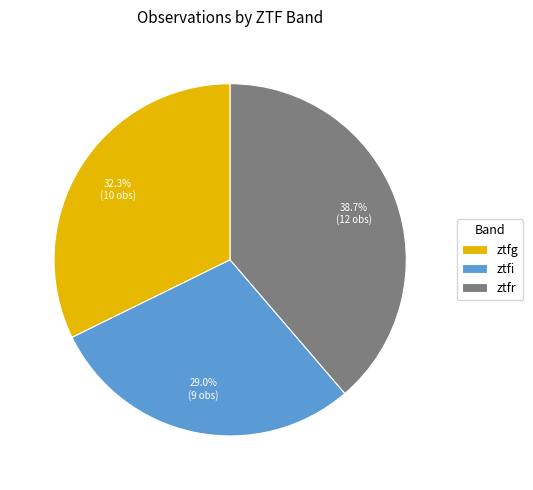

The ztfi slice represents 29% of the pie. True or false?

True